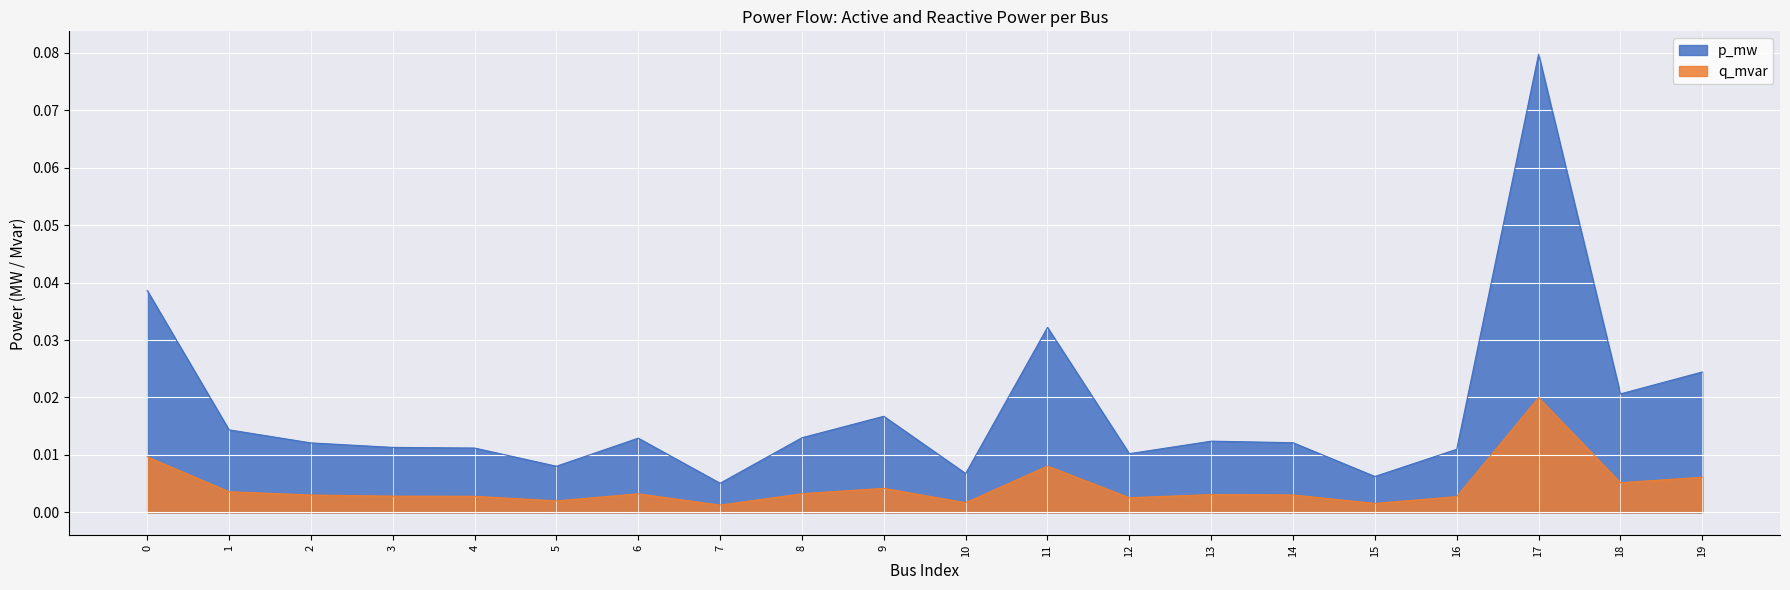

Reading left to right, extract all data points from this chart.

p_mw: 0.0	0.0	0.0	0.0	0.0	0.0	0.0	0.0	0.0	0.0	0.0	0.0	0.0	0.0	0.0	0.0	0.0	0.1	0.0	0.0
q_mvar: 0.0	0.0	0.0	0.0	0.0	0.0	0.0	0.0	0.0	0.0	0.0	0.0	0.0	0.0	0.0	0.0	0.0	0.0	0.0	0.0